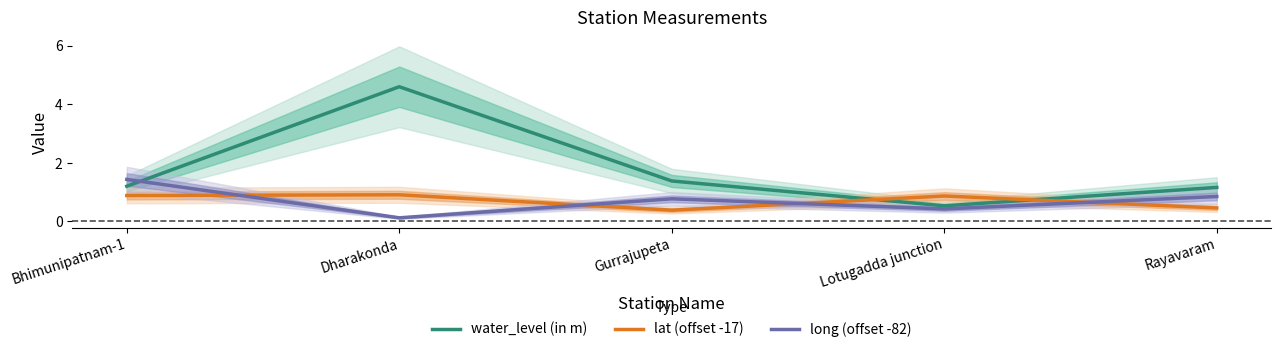

Where is water_level (in m) nearest to the value 2?

Gurrajupeta